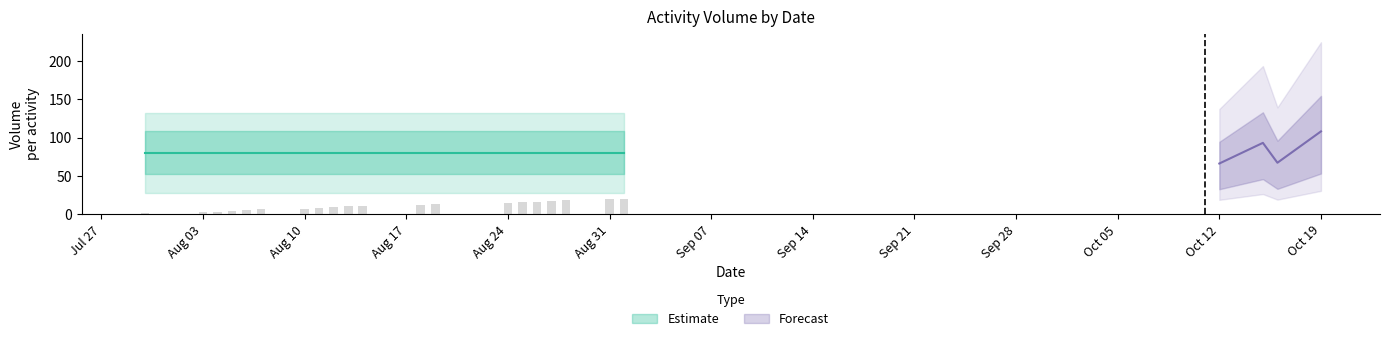

How many data points in NO are less than 19?

18